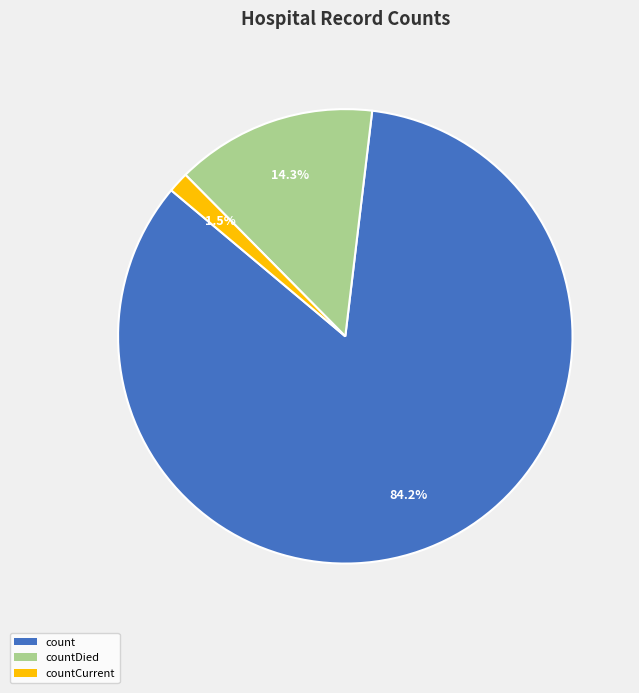

Is it true that countCurrent is 11% of the pie?

False